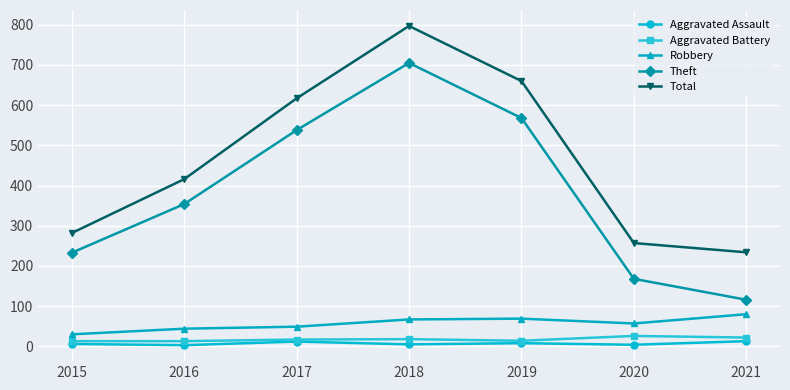

What is the value of the Aggravated Assault point at the 1st from the left?

6